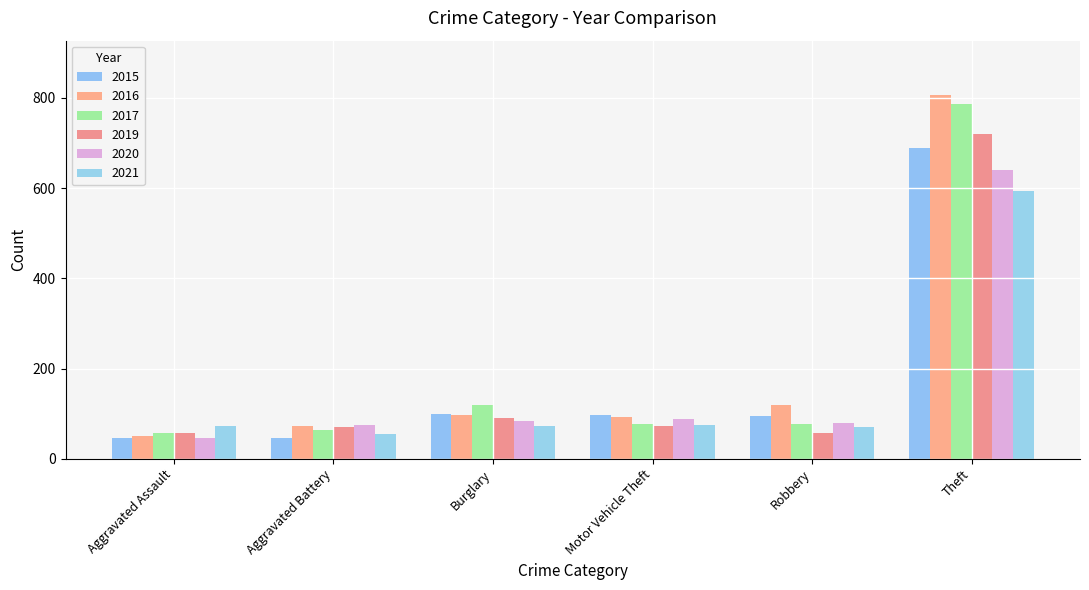

Reading left to right, list all the values displayed in this chart.

2015: Aggravated Assault=47	Aggravated Battery=46	Burglary=100	Motor Vehicle Theft=98	Robbery=94	Theft=689
2016: Aggravated Assault=50	Aggravated Battery=72	Burglary=96	Motor Vehicle Theft=92	Robbery=119	Theft=806
2017: Aggravated Assault=56	Aggravated Battery=63	Burglary=120	Motor Vehicle Theft=77	Robbery=78	Theft=786
2019: Aggravated Assault=58	Aggravated Battery=70	Burglary=91	Motor Vehicle Theft=73	Robbery=57	Theft=720
2020: Aggravated Assault=45	Aggravated Battery=75	Burglary=84	Motor Vehicle Theft=89	Robbery=80	Theft=640
2021: Aggravated Assault=72	Aggravated Battery=54	Burglary=72	Motor Vehicle Theft=75	Robbery=70	Theft=593